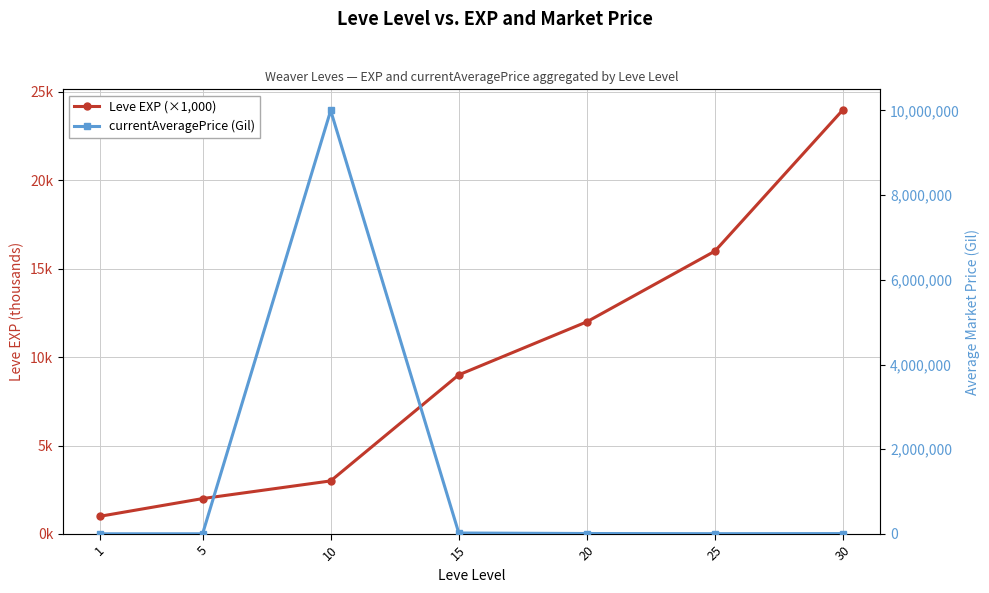

Reading right to left, extract all data points from this chart.

Leve EXP (×1,000): 30=24	25=16	20=12	15=9	10=3	5=2	1=1
currentAveragePrice (Gil): 30=8000	25=5905	20=10000	15=22000	10=10000000	5=3309	1=3307